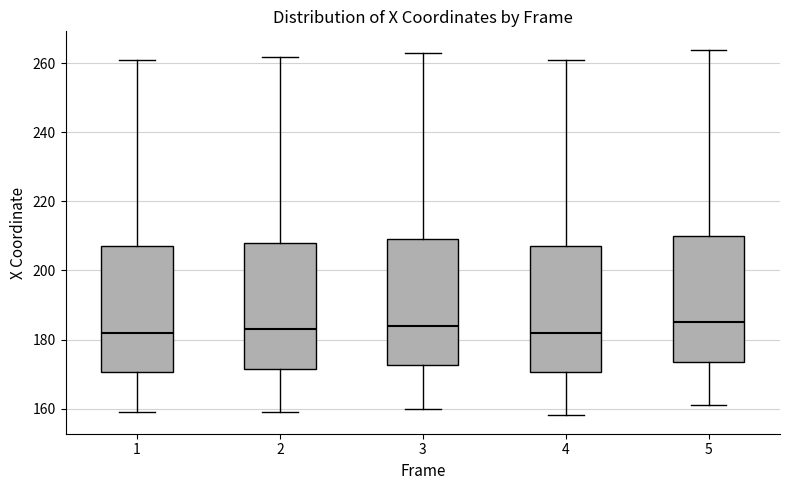

Reading left to right, transcribe this box plot: for each box, give where its median line is, the range the box spans, and where its two whiskers end, as read against the y-axis. The values are not printed on the chart, so give them approximately, as read against the axis.

1: median 182, box 170 to 208, whiskers 160 to 262
2: median 184, box 172 to 208, whiskers 160 to 262
3: median 184, box 172 to 210, whiskers 160 to 264
4: median 182, box 170 to 208, whiskers 158 to 262
5: median 186, box 174 to 210, whiskers 162 to 264